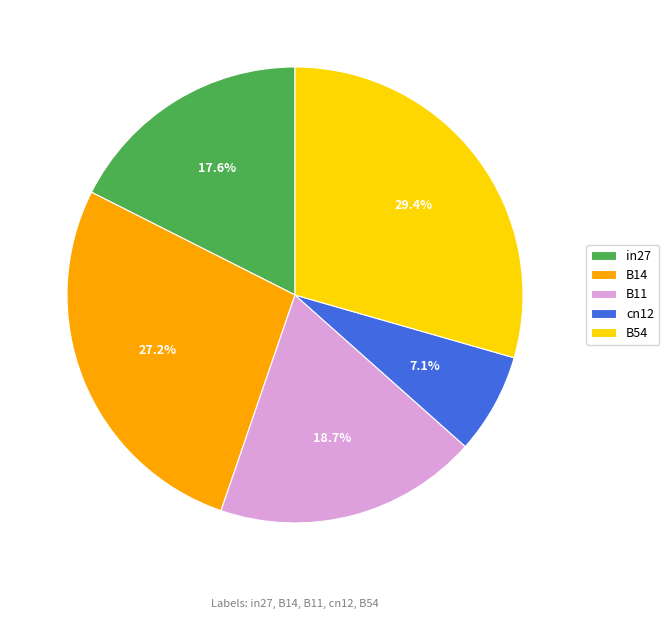

Does any single category account for the majority?

No